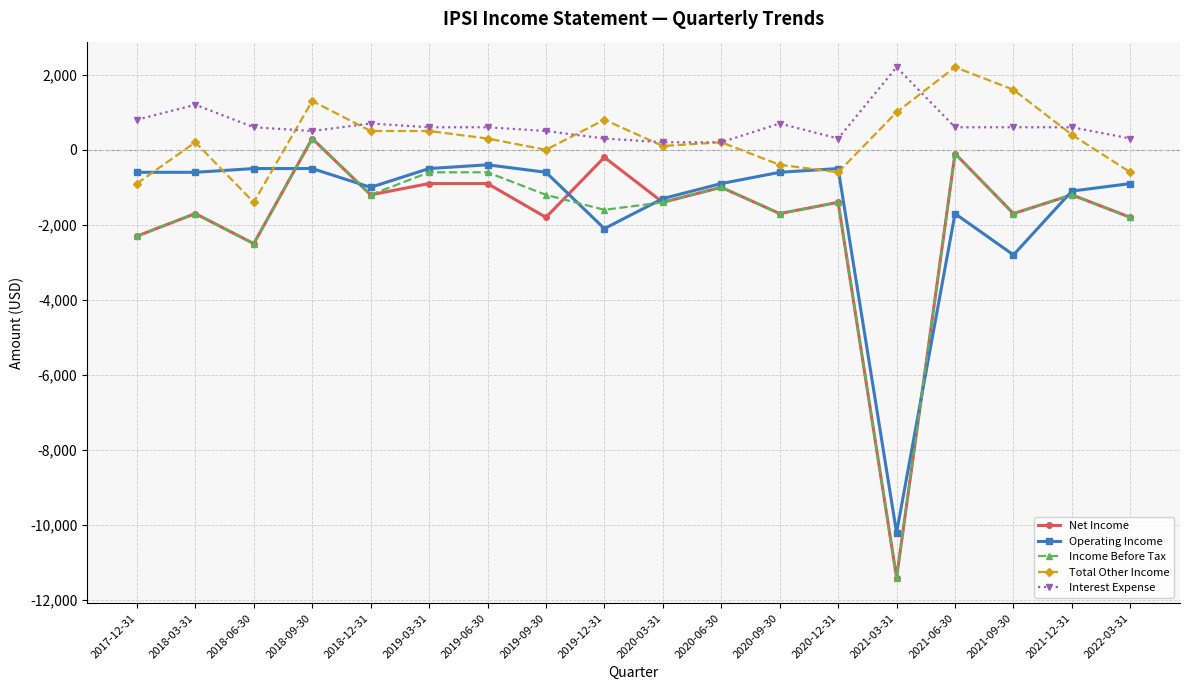

Count the number of data series in this chart.

5